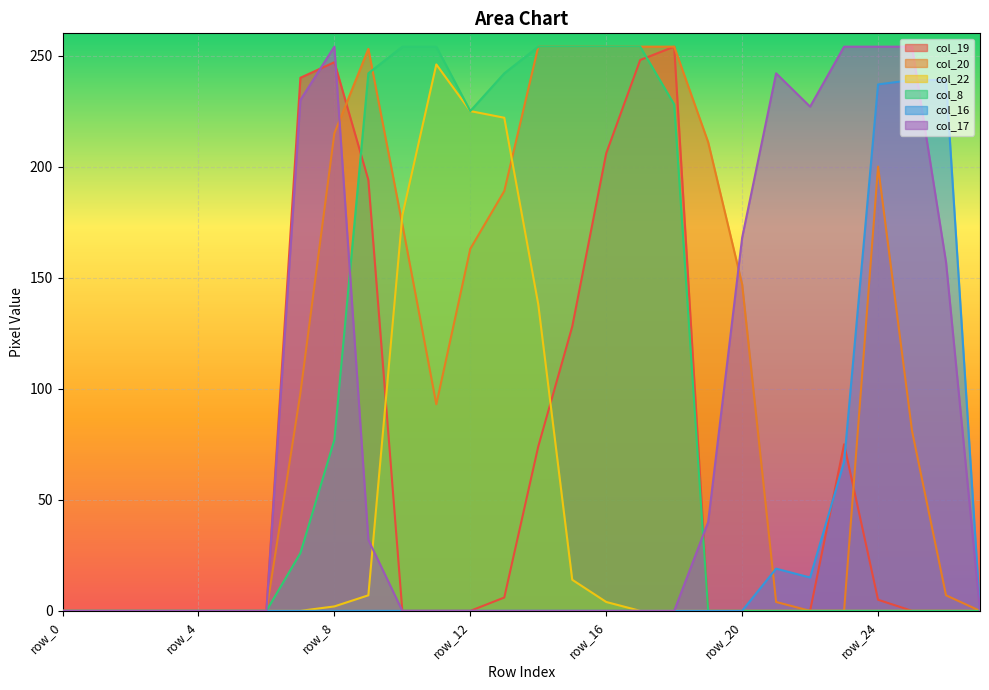

At how many categories does at least one series exceed 244?

12